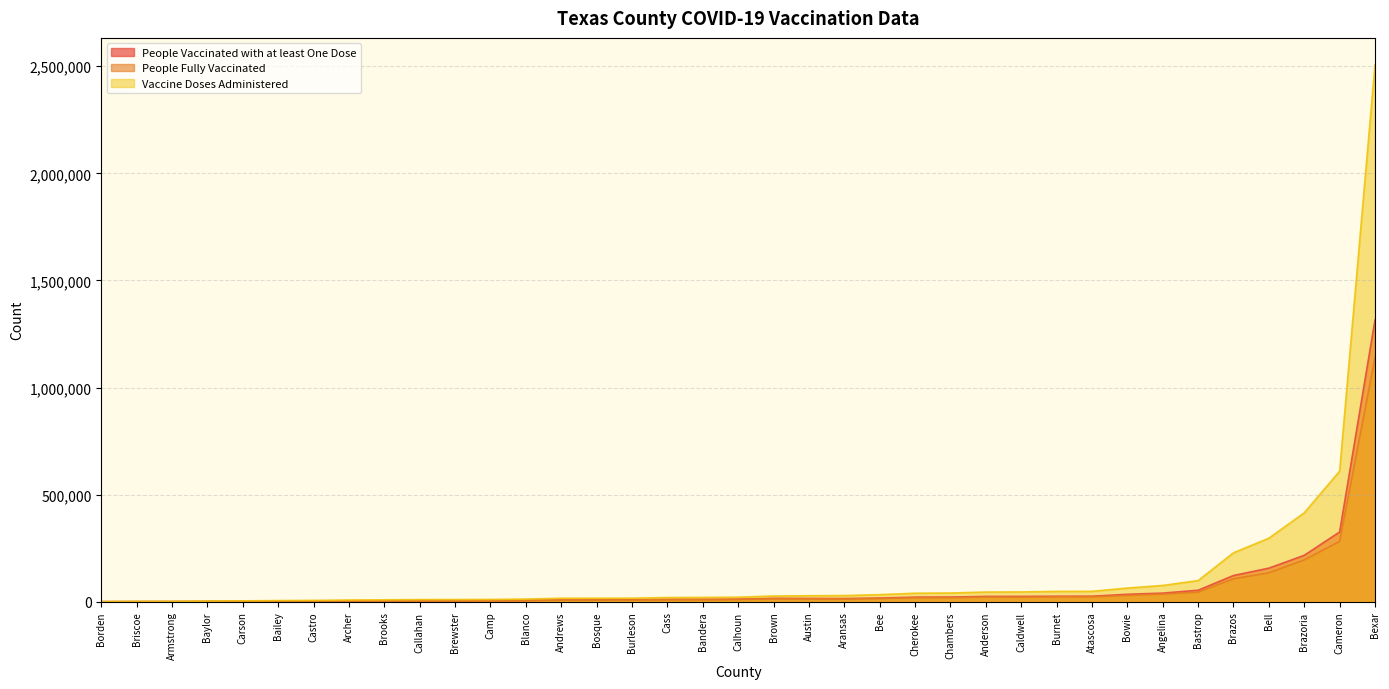

Between Angelina and Bell, which series saw the biggest shift?

Vaccine Doses Administered